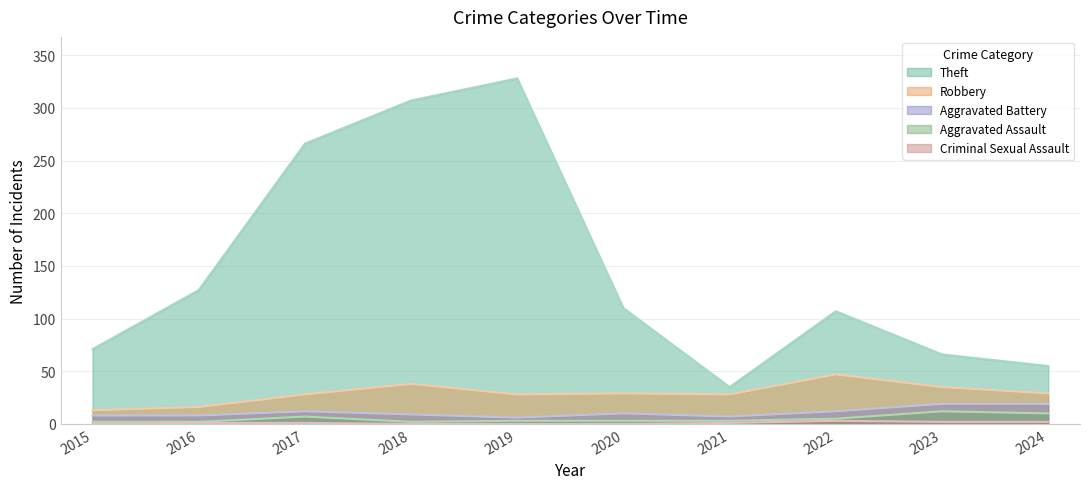

How many series are shown in this chart?

5